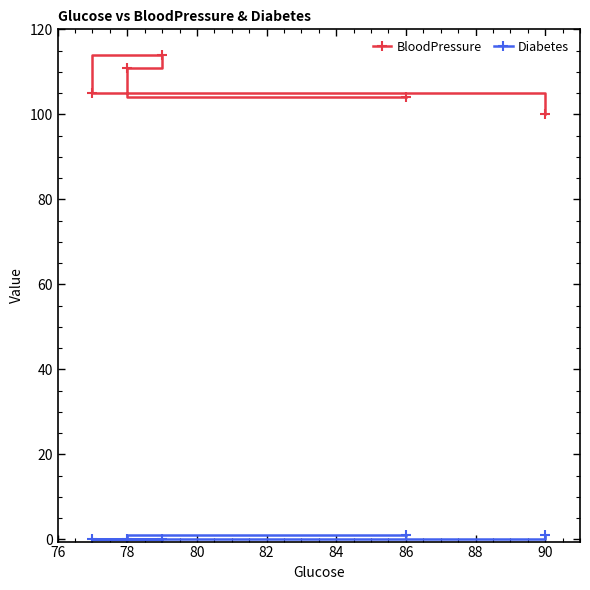

Reading left to right, list all the values displayed in this chart.

BloodPressure: 105	111	114	104	100
Diabetes: 0	0	0	1	1